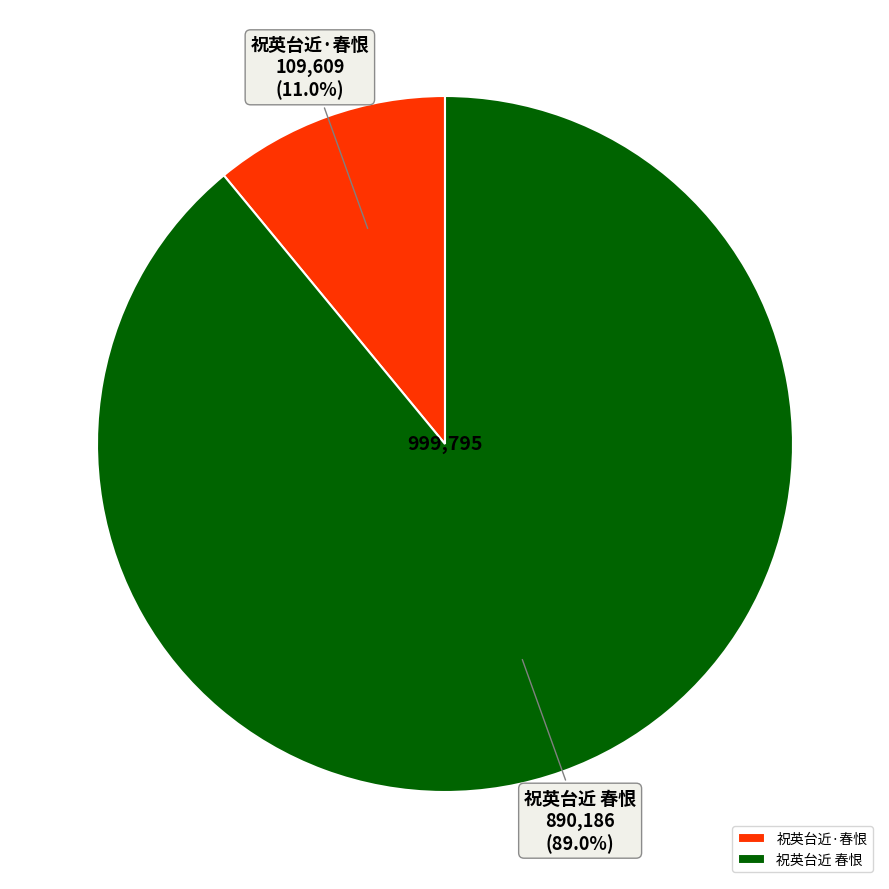

True or false: 祝英台近·春恨 accounts for 1% of the total.

False